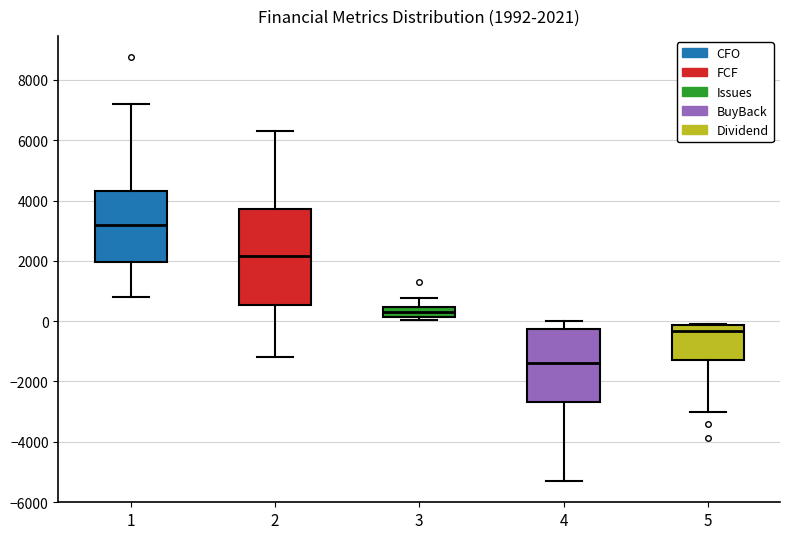

Which box's median line is the lowest?

4